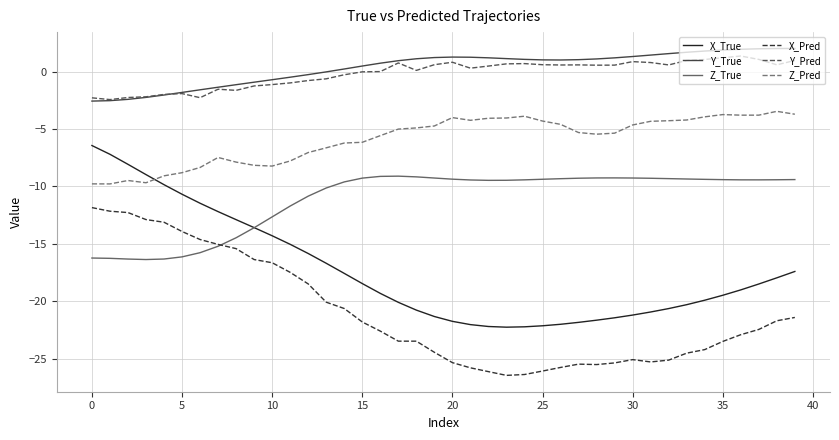

What is the highest value of the Z_True series?

-9.1